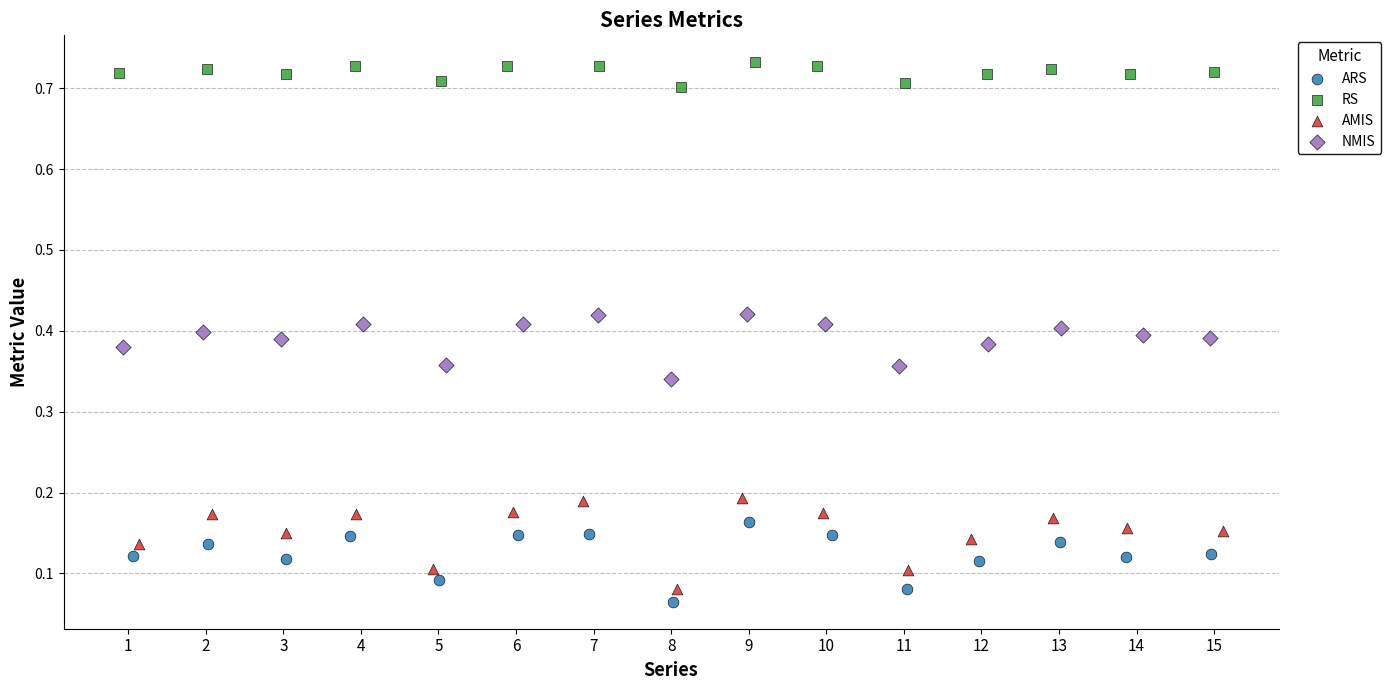

Which series reaches the minimum Y coordinate?

ARS